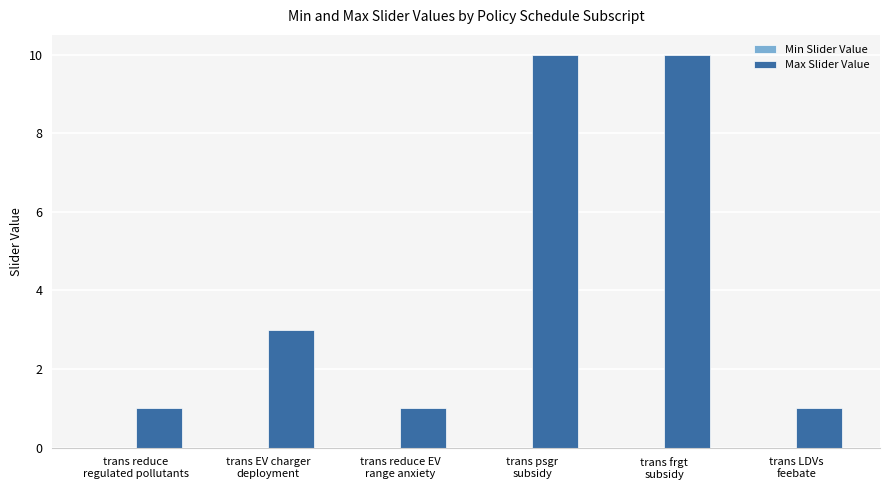

Does the chart contain any negative values?

No